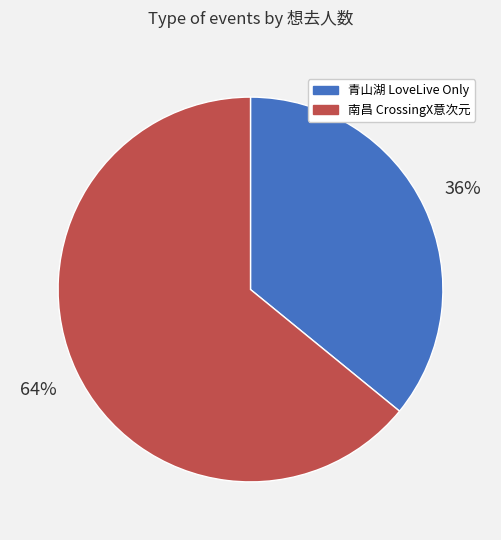

Is there any slice that represents more than half of the pie?

Yes